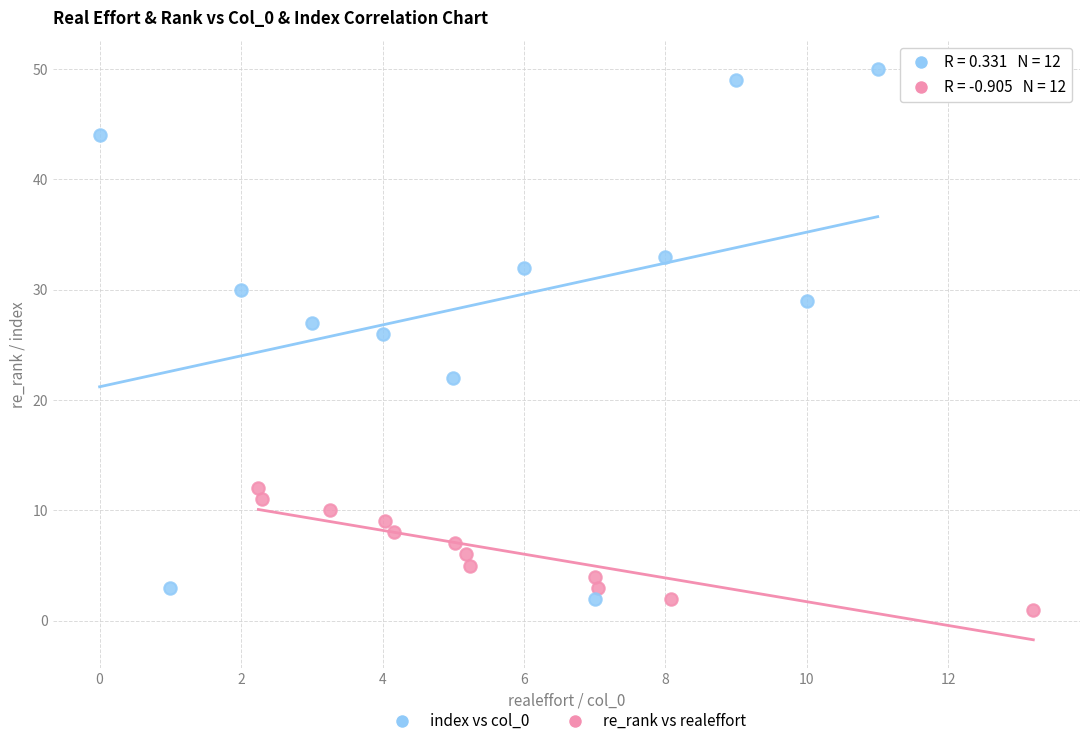

Which series reaches the maximum Y coordinate?

index vs col_0